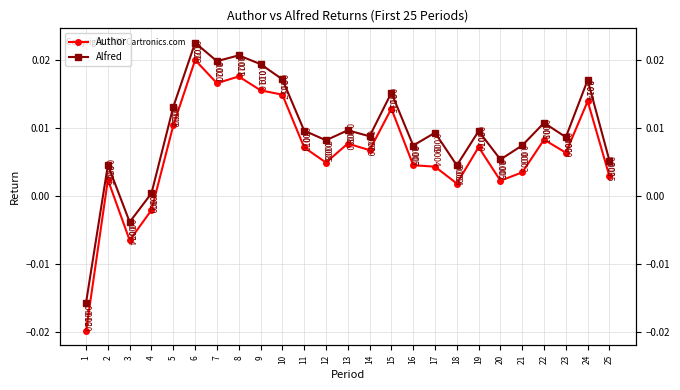

Is the value of Author at 9 greater than the value of Alfred at 2?

Yes